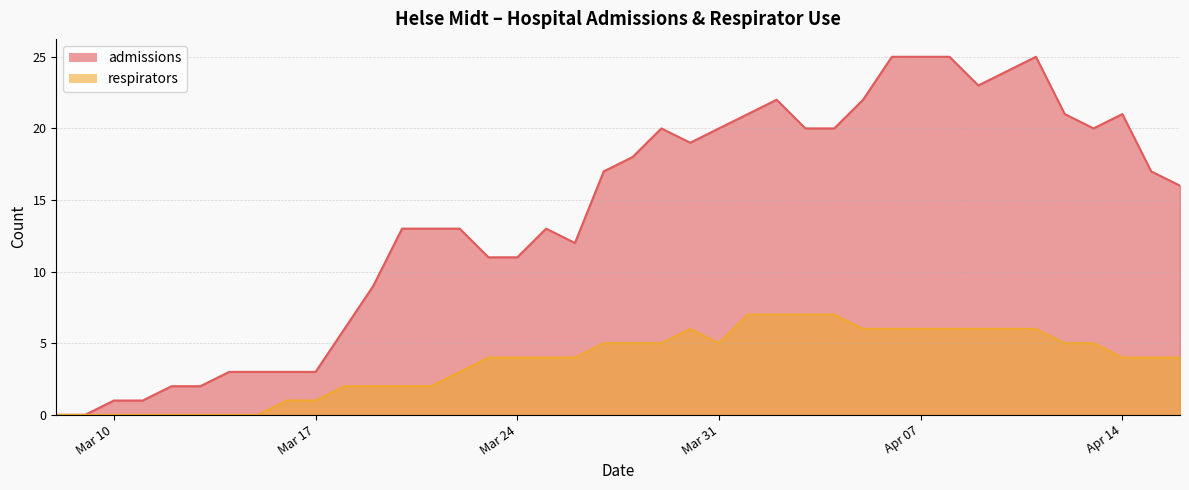

In respirators, how many points are lower than both neighbors (excluding endpoints)?

1